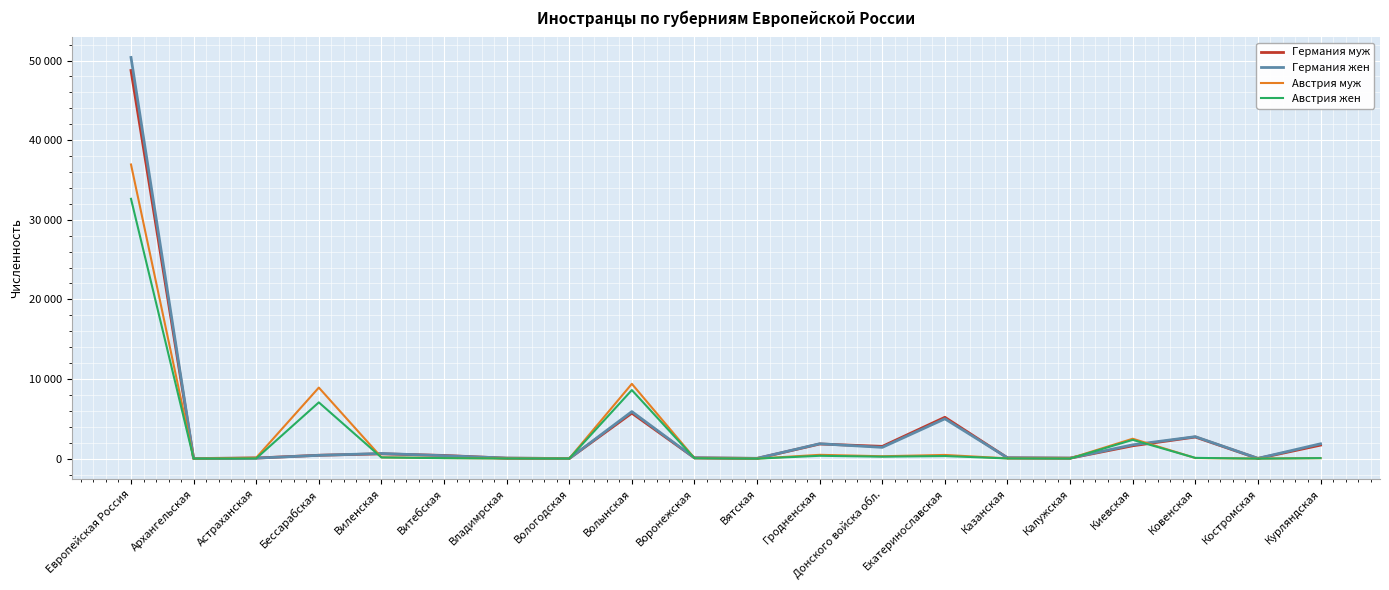

Which series ends up on top after the final intersection of Германия муж and Австрия жен?

Германия муж